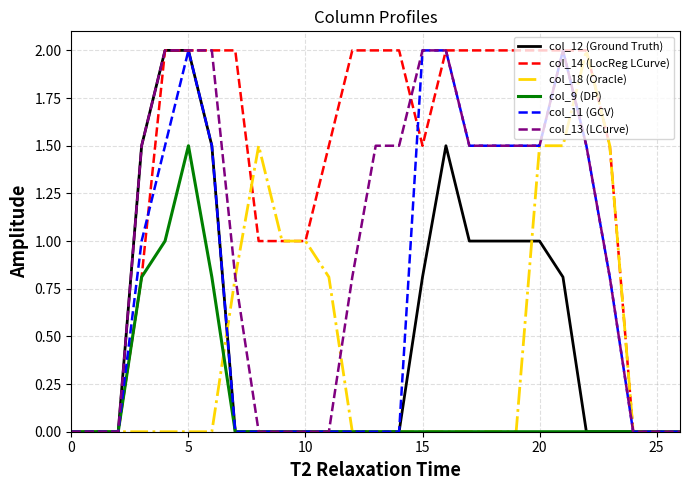

Reading right to left, transcribe all the data shown in this chart.

col_12 (Ground Truth): 0.0	0.0	0.0	0.0	0.0	0.8	1.0	1.0	1.0	1.0	1.5	0.8	0.0	0.0	0.0	0.0	0.0	0.0	0.0	0.0	1.5	2.0	2.0	1.5	0.0	0.0	0.0
col_14 (LocReg LCurve): 0.0	0.0	0.0	1.5	2.0	2.0	2.0	2.0	2.0	2.0	2.0	1.5	2.0	2.0	2.0	1.5	1.0	1.0	1.0	2.0	2.0	2.0	2.0	0.8	0.0	0.0	0.0
col_18 (Oracle): 0.0	0.0	0.0	1.5	2.0	1.5	1.5	0.0	0.0	0.0	0.0	0.0	0.0	0.0	0.0	0.8	1.0	1.0	1.5	0.8	0.0	0.0	0.0	0.0	0.0	0.0	0.0
col_9 (DP): 0.0	0.0	0.0	0.0	0.0	0.0	0.0	0.0	0.0	0.0	0.0	0.0	0.0	0.0	0.0	0.0	0.0	0.0	0.0	0.0	0.8	1.5	1.0	0.8	0.0	0.0	0.0
col_11 (GCV): 0.0	0.0	0.0	0.8	1.5	2.0	1.5	1.5	1.5	1.5	2.0	2.0	0.0	0.0	0.0	0.0	0.0	0.0	0.0	0.0	1.5	2.0	1.5	1.0	0.0	0.0	0.0
col_13 (LCurve): 0.0	0.0	0.0	0.8	1.5	2.0	1.5	1.5	1.5	1.5	2.0	2.0	1.5	1.5	0.8	0.0	0.0	0.0	0.0	0.8	2.0	2.0	2.0	1.5	0.0	0.0	0.0